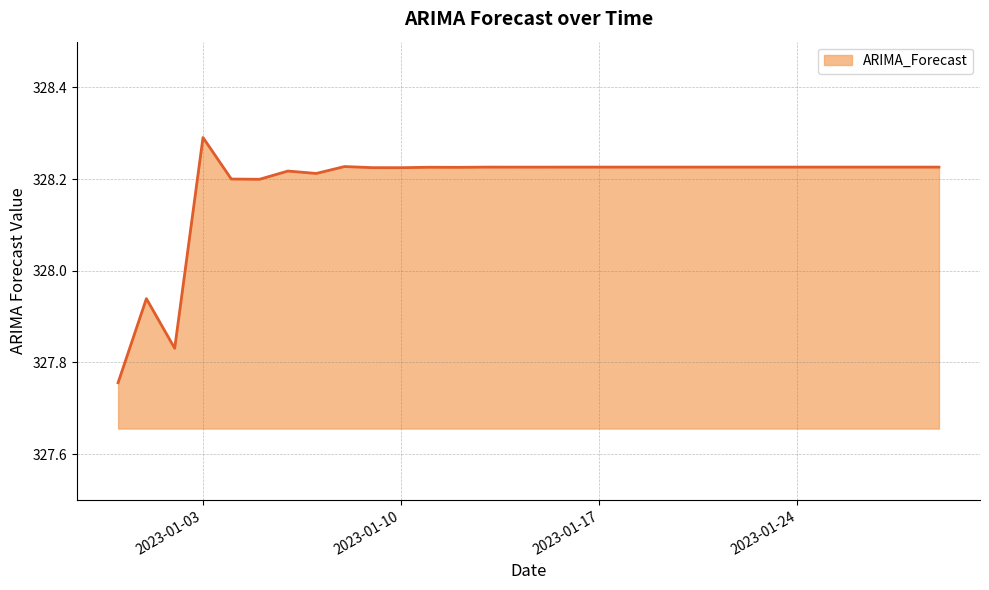

True or false: the data has more than 0 interior local peaks.

True